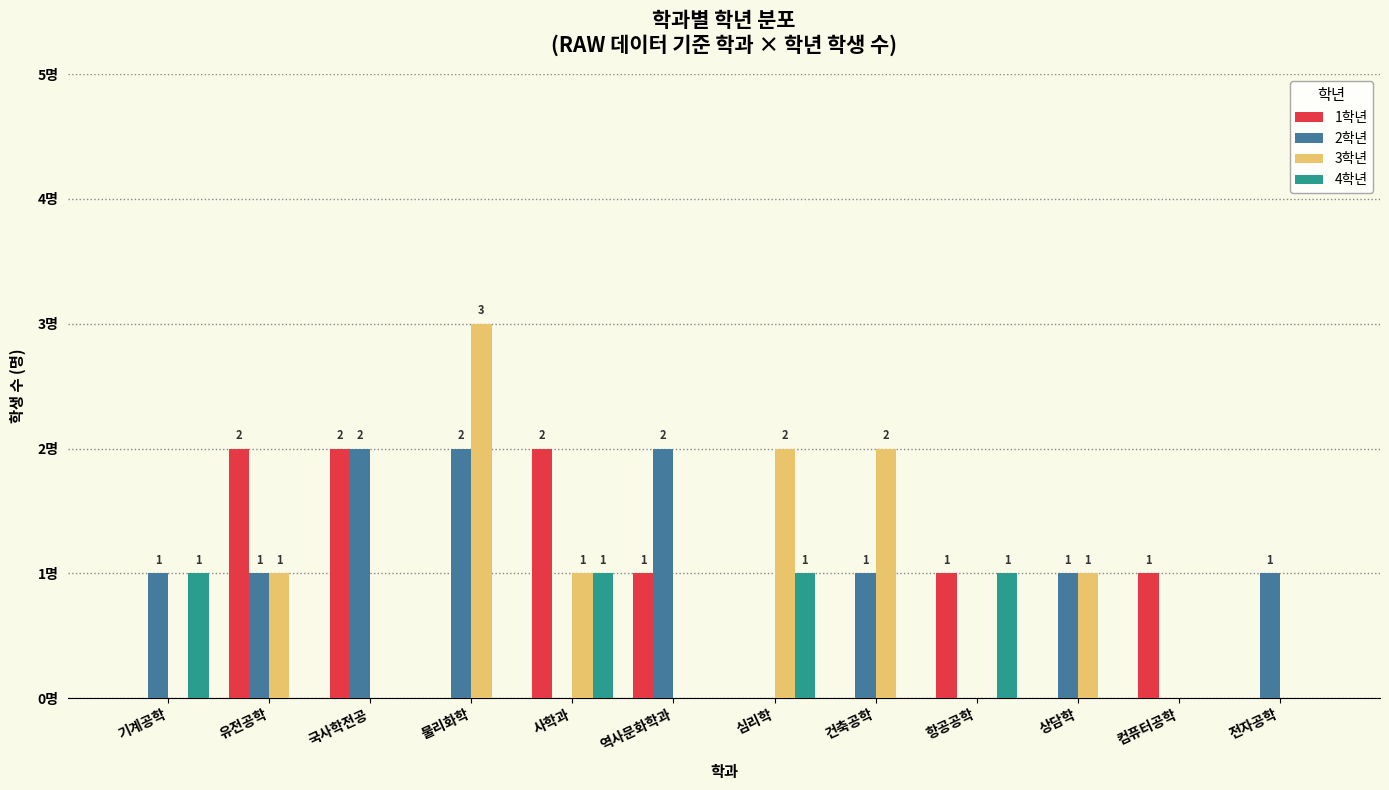

At which category is the sum across all series the highest?

물리화학